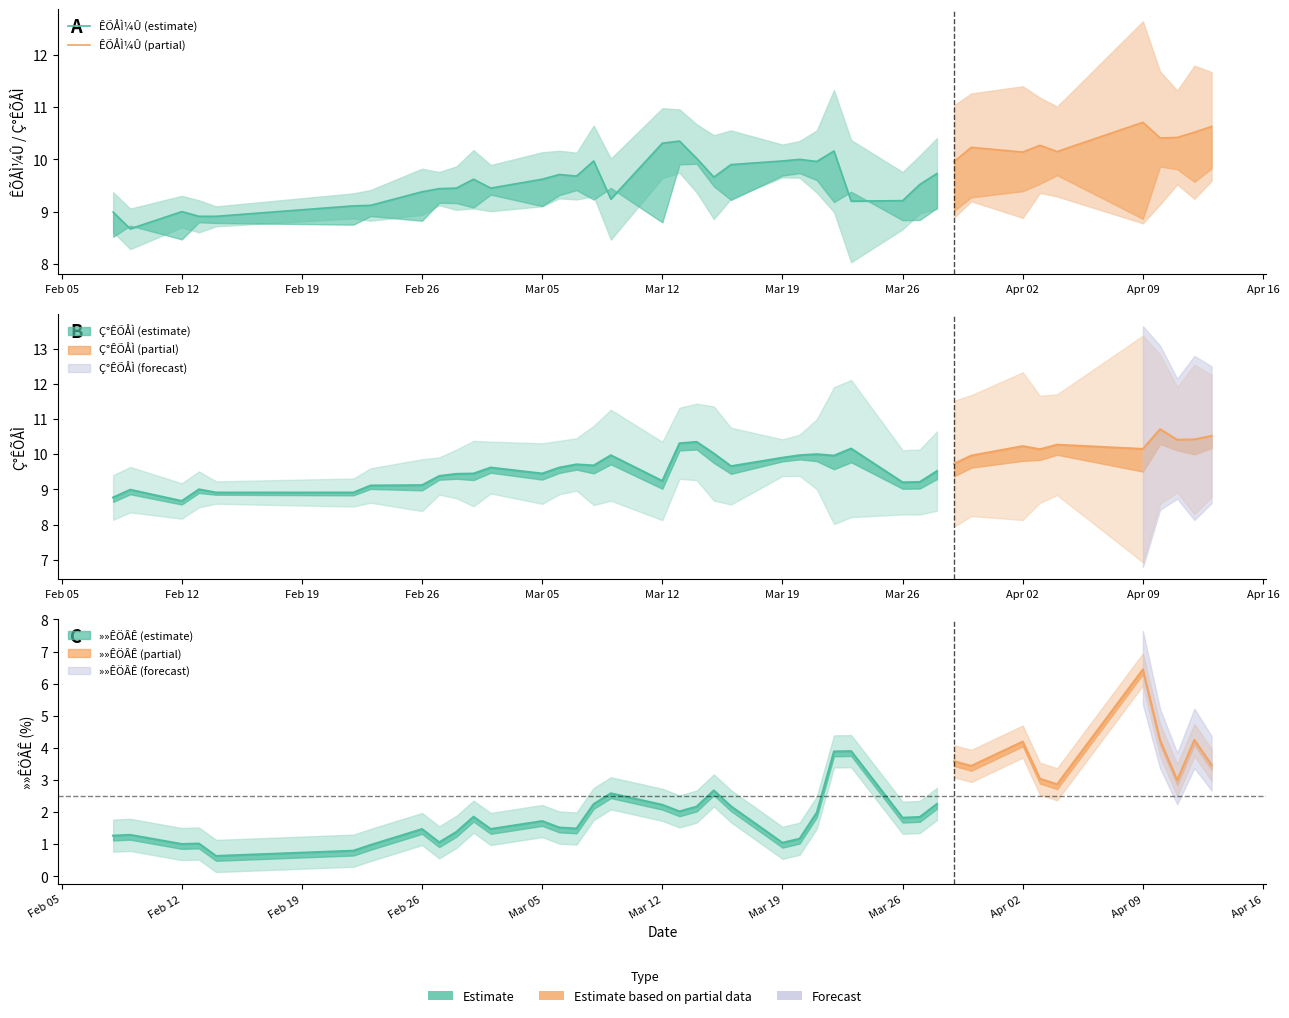

True or false: Ç°ÊÕÅÌ and »»ÊÖÂÊ cross at least once.

False